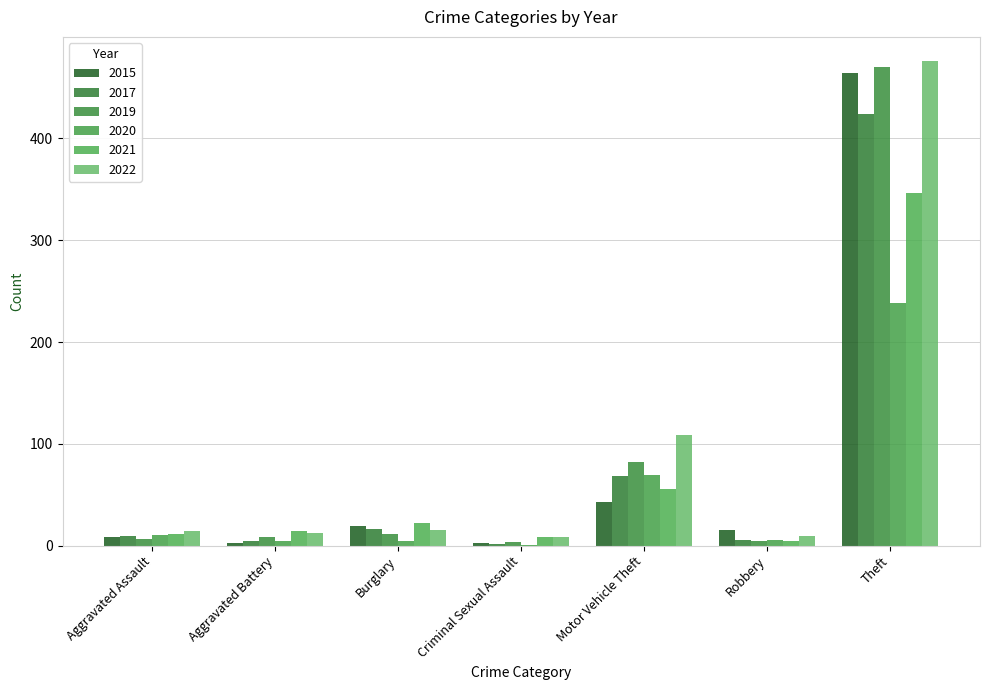

What is the average value of the 2019 series?

84